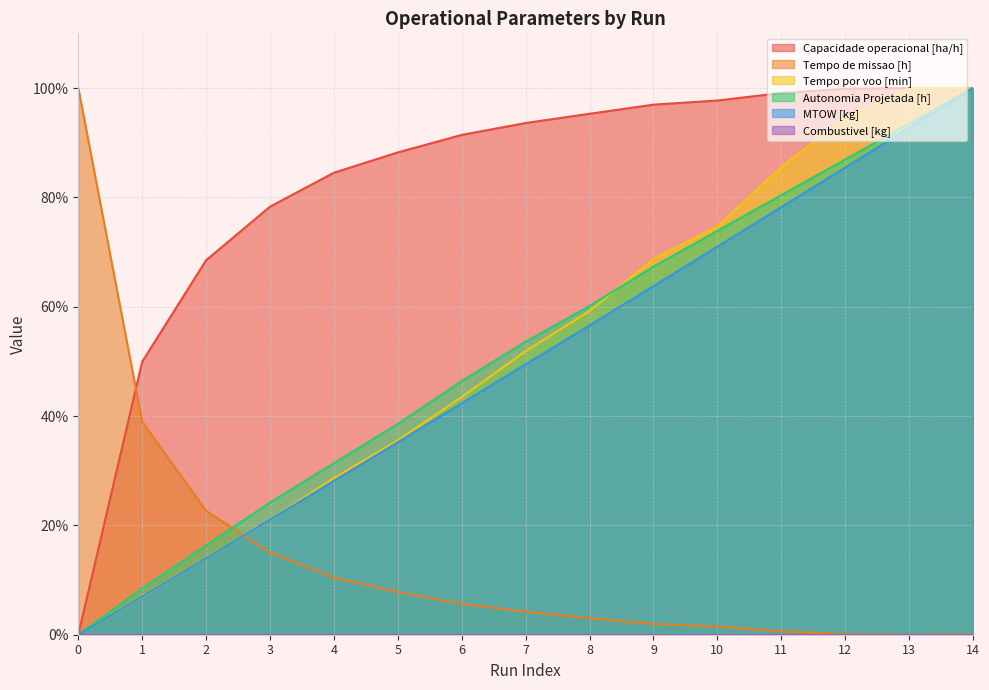

At how many categories does at least one series exceed 86?

11